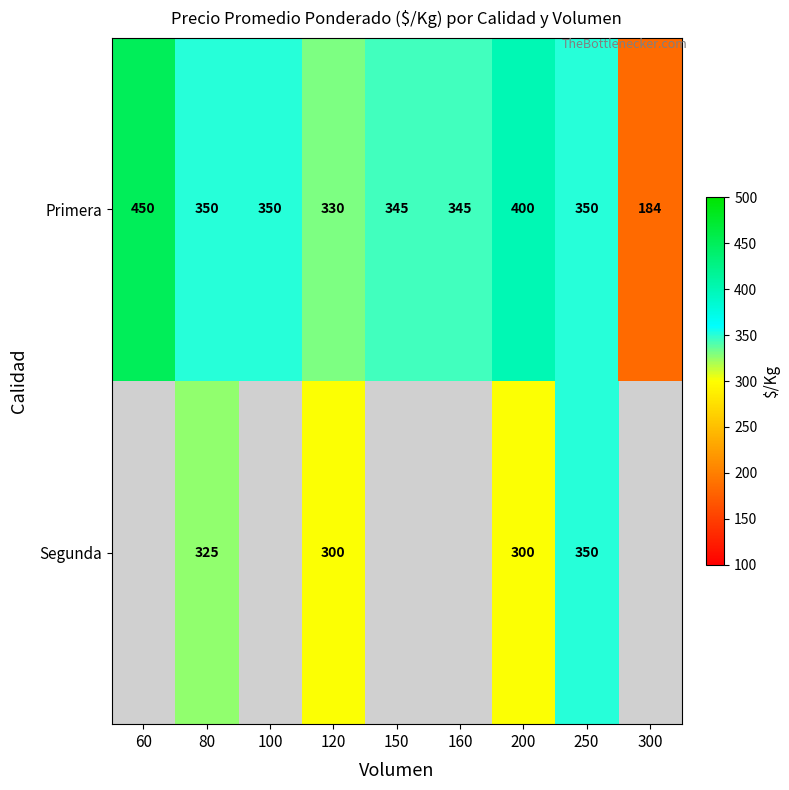

Reading left to right, list all the values displayed in this chart.

Primera: 450	350	350	330	345	345	400	350	184
Segunda: 0	325	0	300	0	0	300	350	0